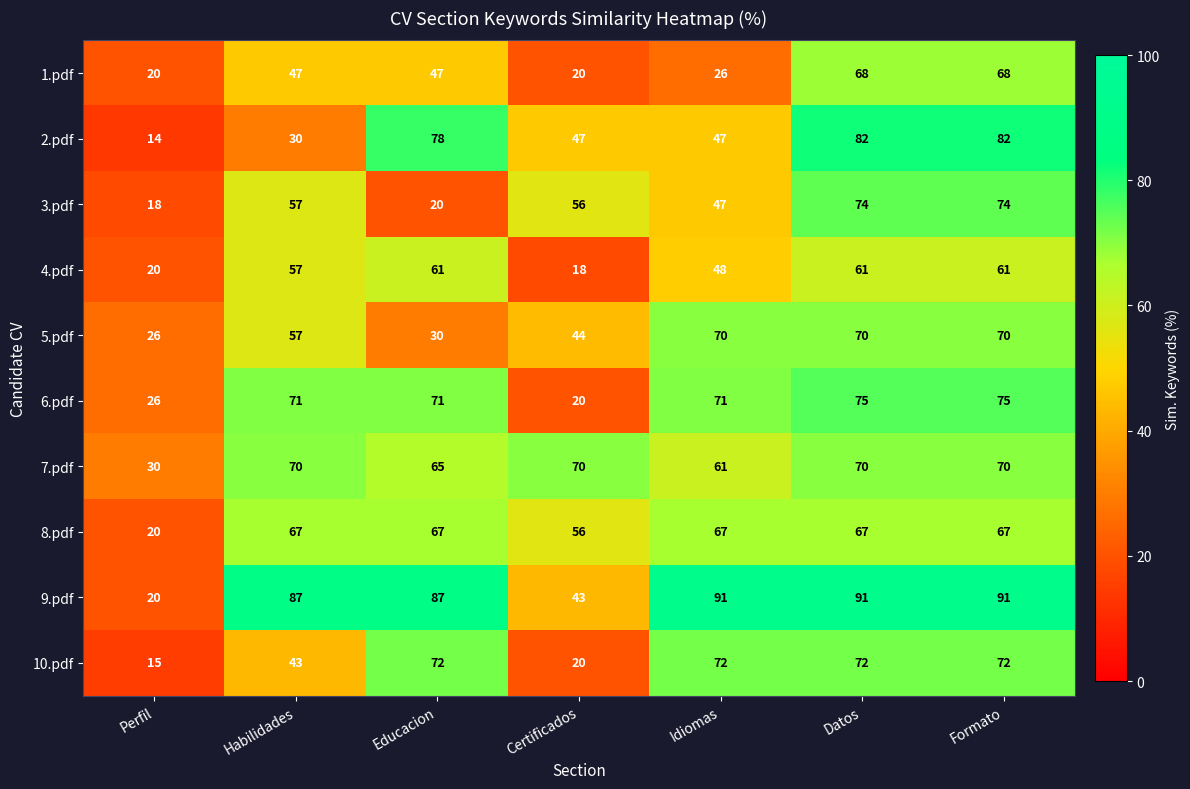

At how many categories does at least one series exceed 40?

6